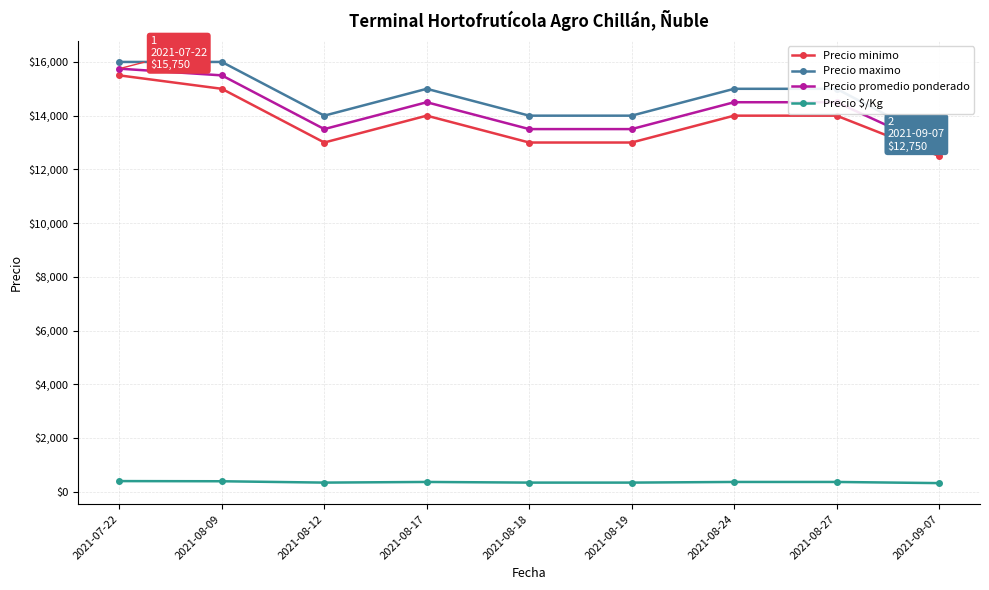

Which series changed the most between 2021-07-22 and 2021-08-17?

Precio minimo